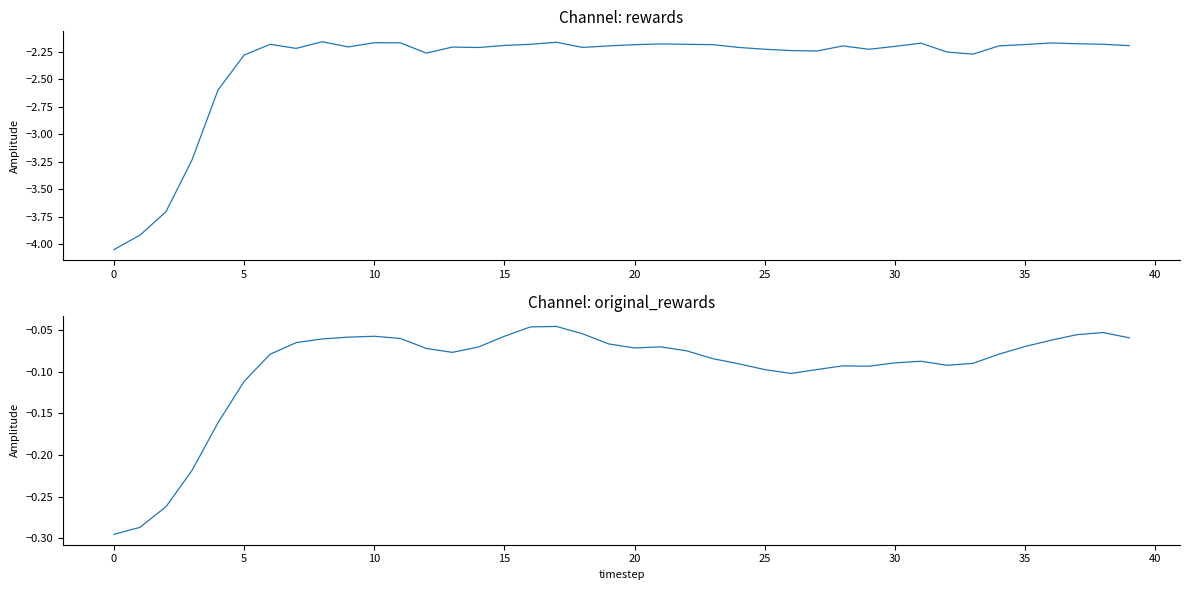

Between 0 and 34, which is larger?

34